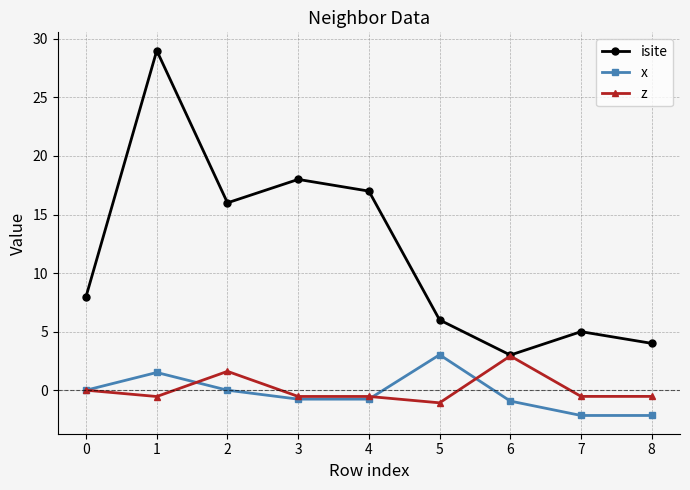

Is it true that isite equals 3.5 at 5?

False